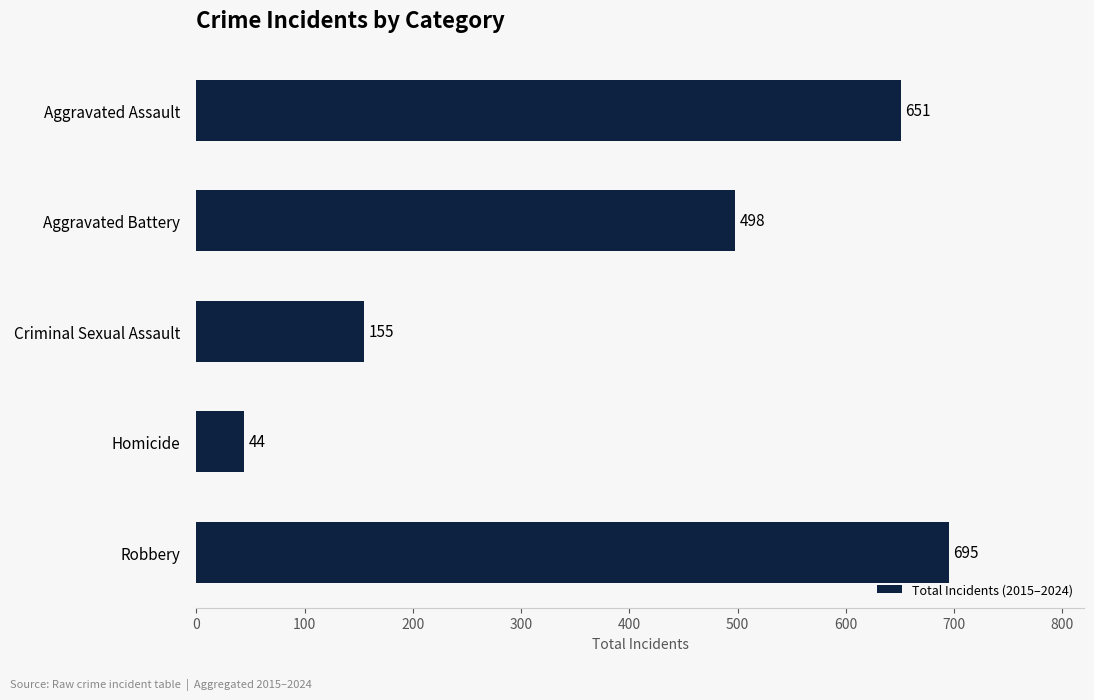

How many bars are there in total?

5